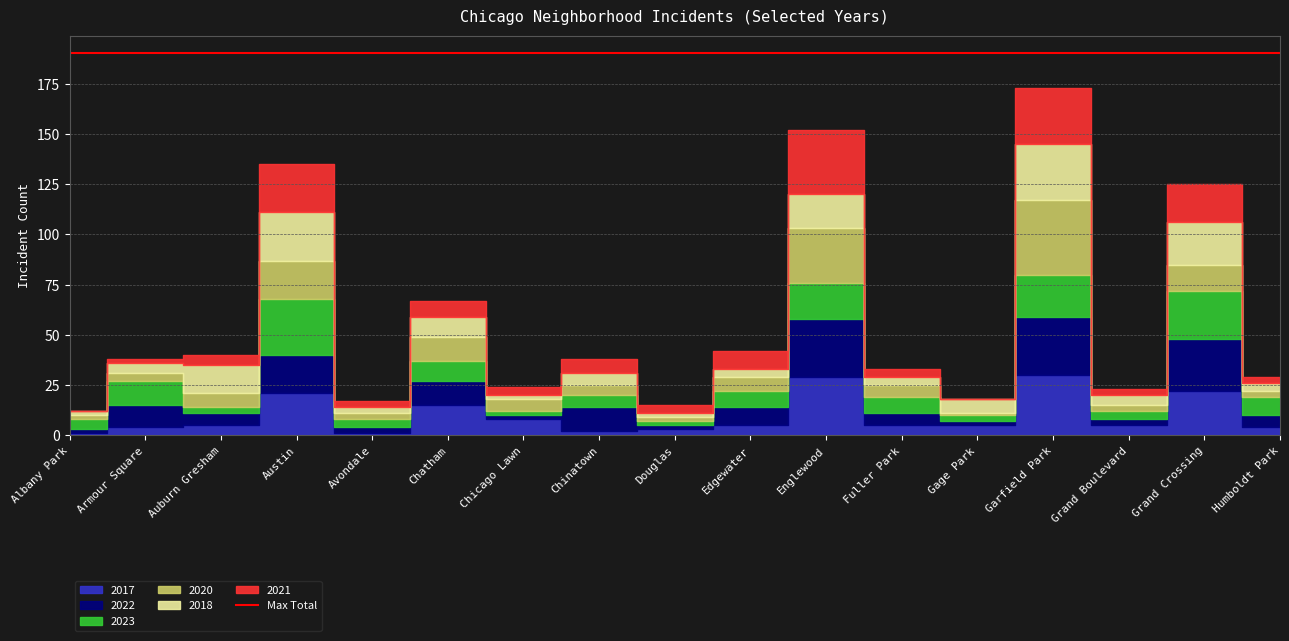

What is the difference between the 2018 values at Chicago Lawn and Humboldt Park?

2